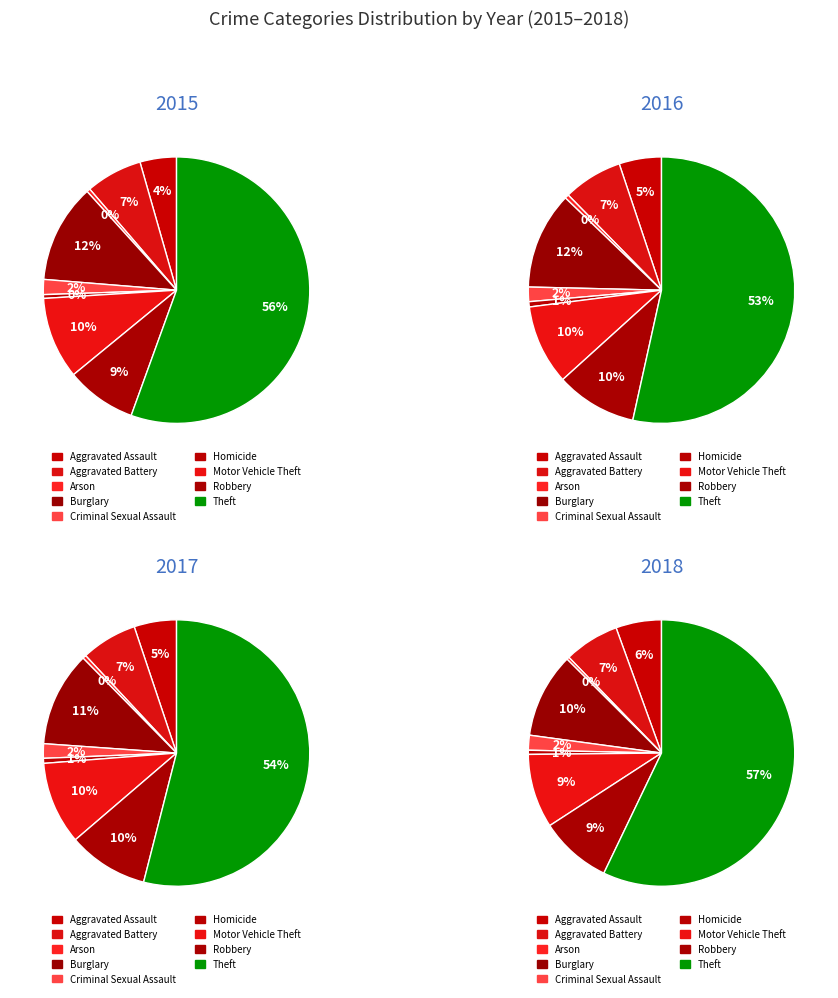

Is Aggravated Battery the majority of the pie?

No